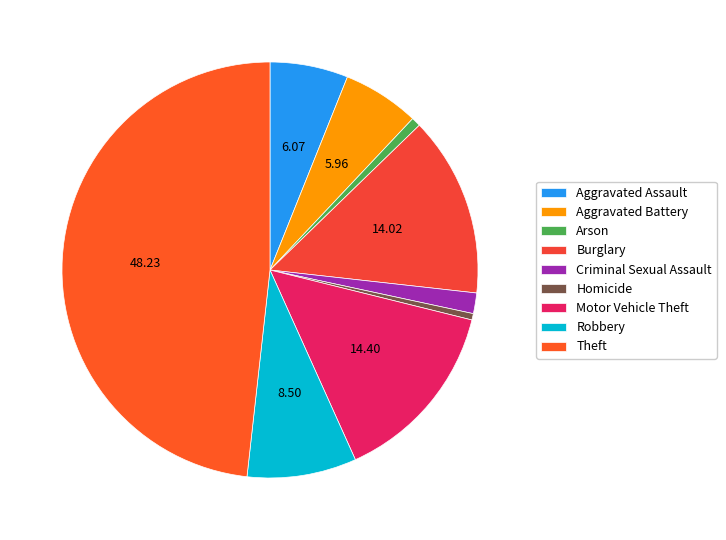

Count the number of slices in the pie.

9